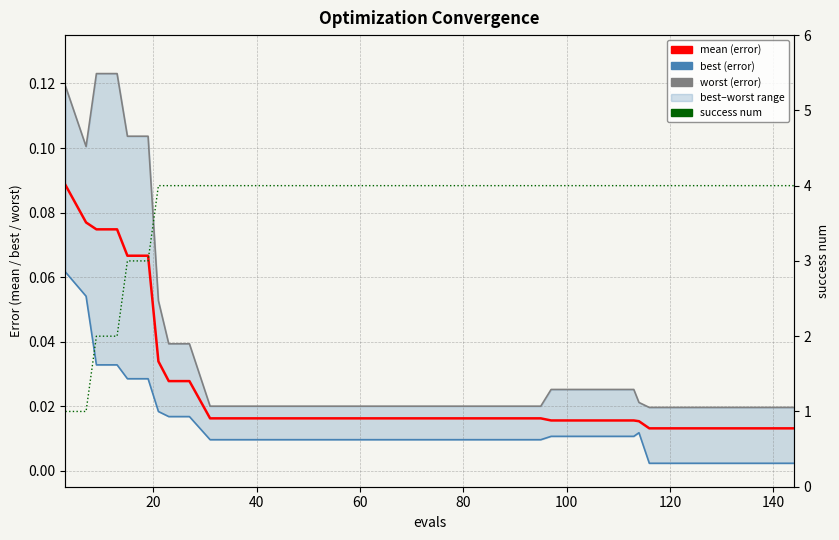

Which series has the widest spread of values?

success num